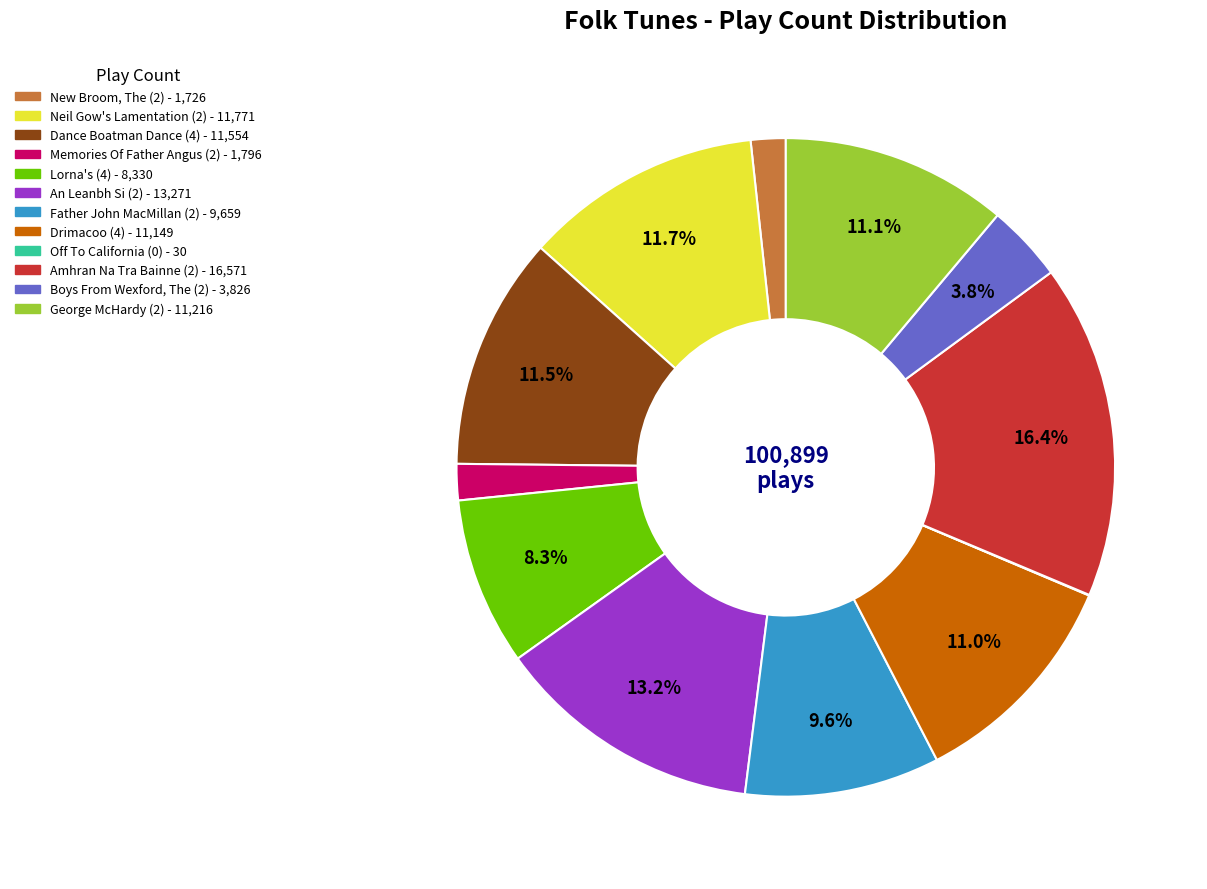

To the nearest percent, what is the average slice percentage?

8%